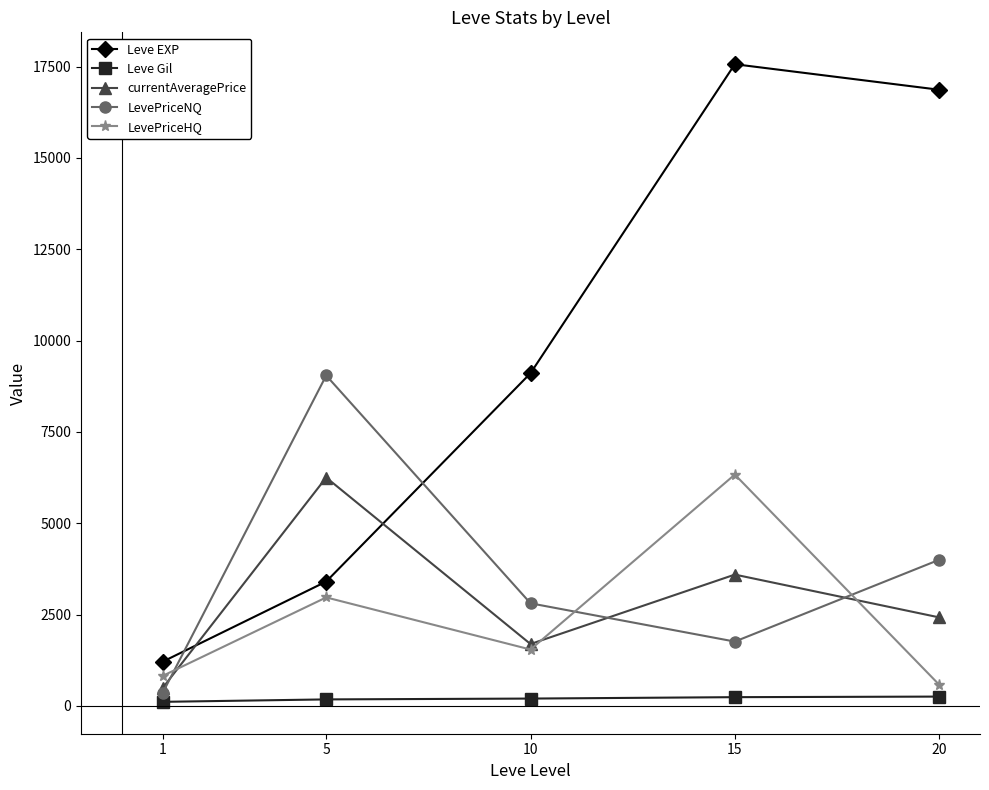

The value of Leve EXP at 15 is 8646.2. True or false?

False